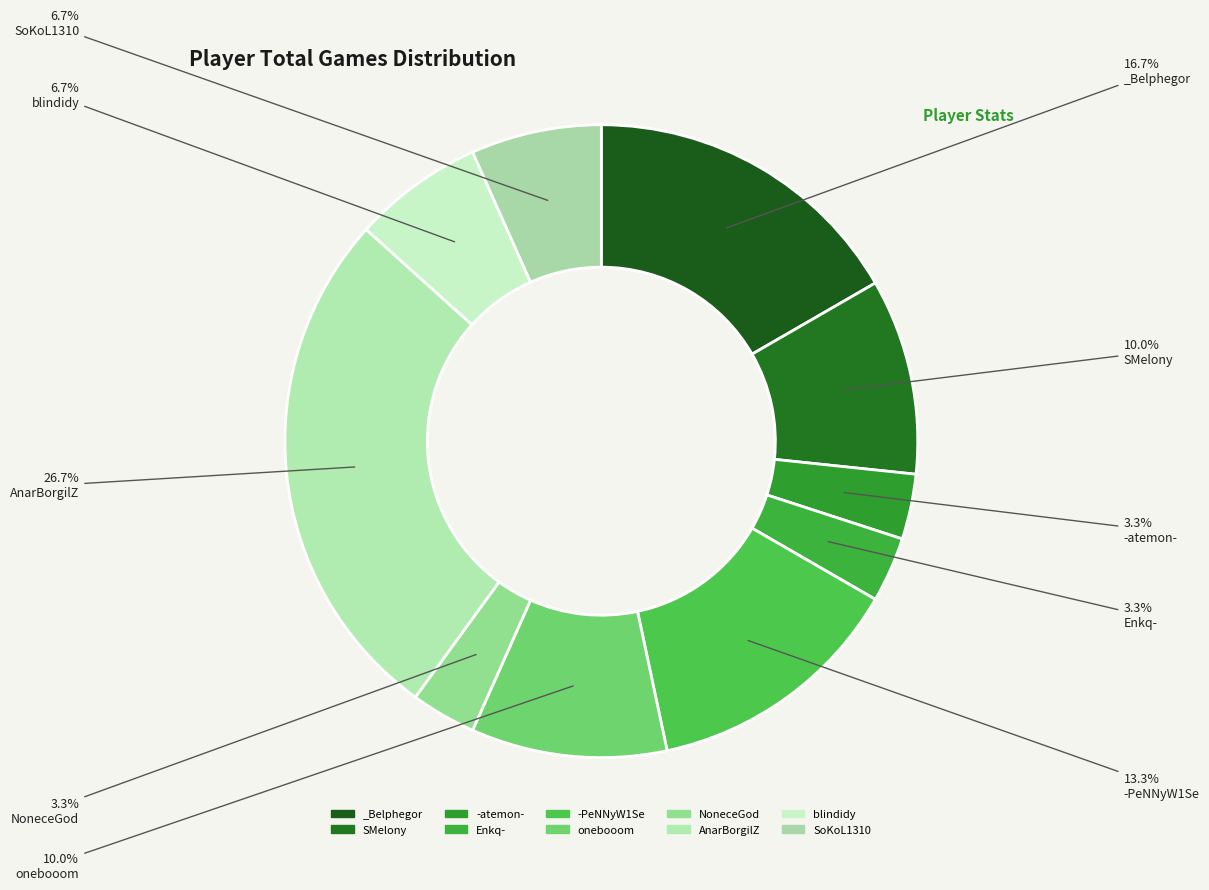

To the nearest percent, what percentage of the pie is blindidy?

7%